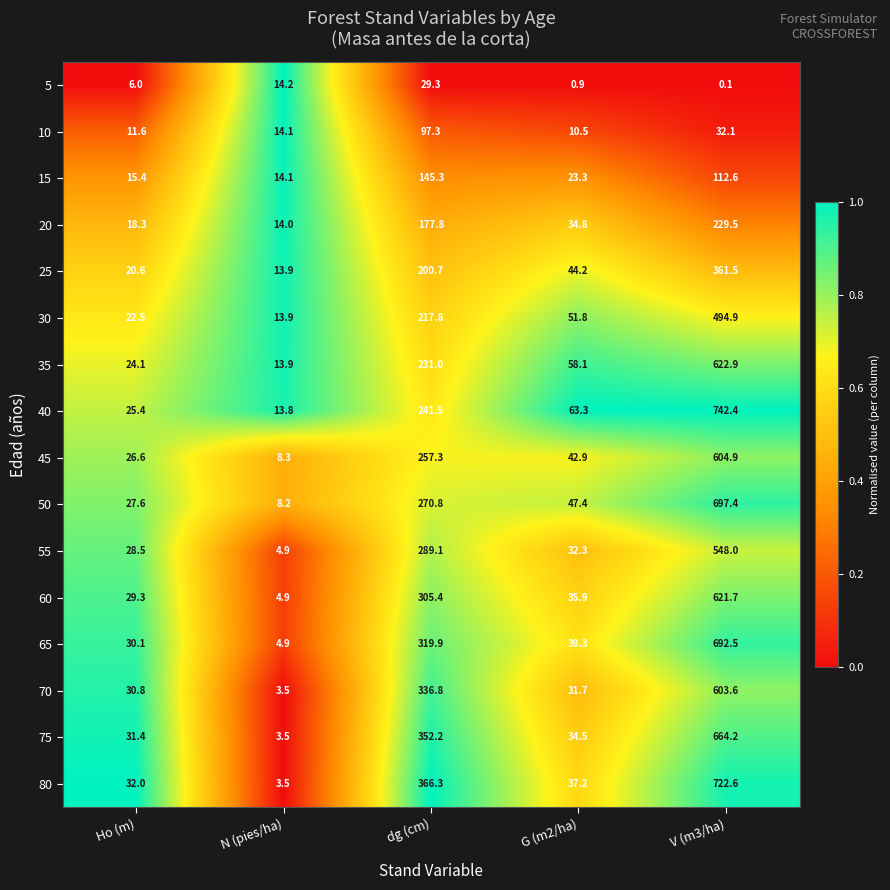

Which series has the widest spread of values?

40